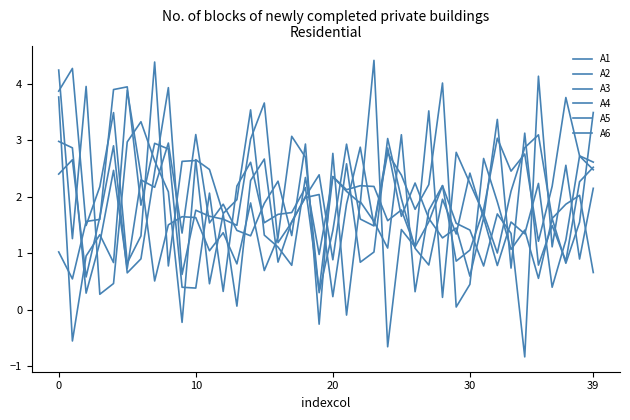

At which label is A5 closest to 2?

18